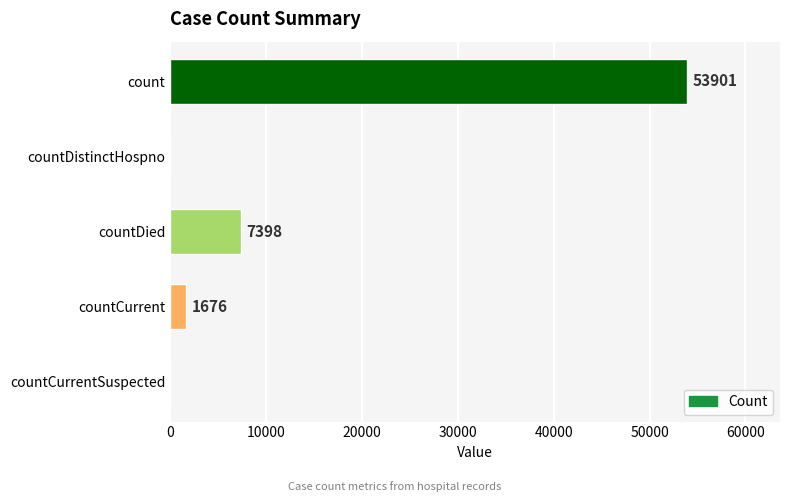

Reading top to bottom, list all the values displayed in this chart.

count=53901	countDistinctHospno=0	countDied=7398	countCurrent=1676	countCurrentSuspected=0